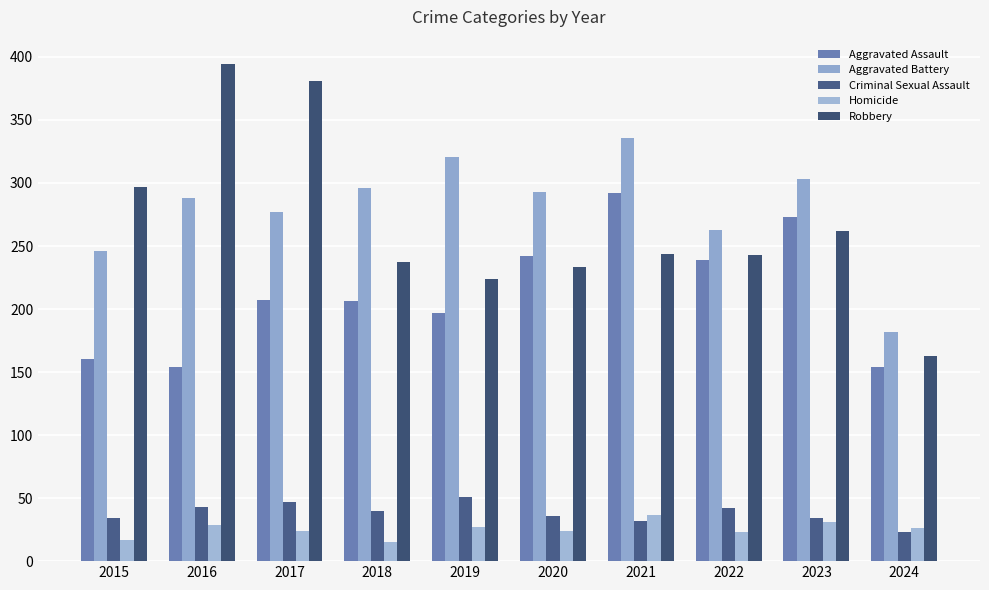

Does the chart contain stacked bars?

No